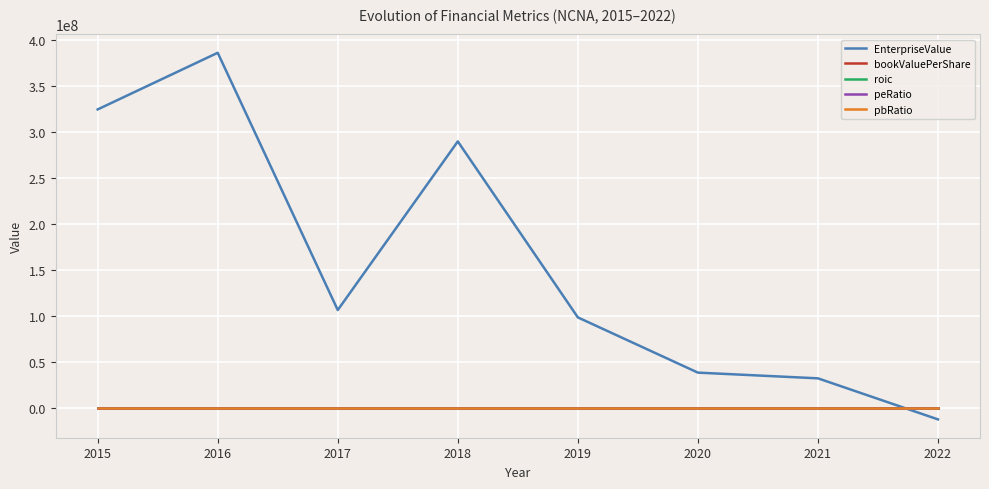

What is the sum of the roic values at 2015 and 2021?

-0.8